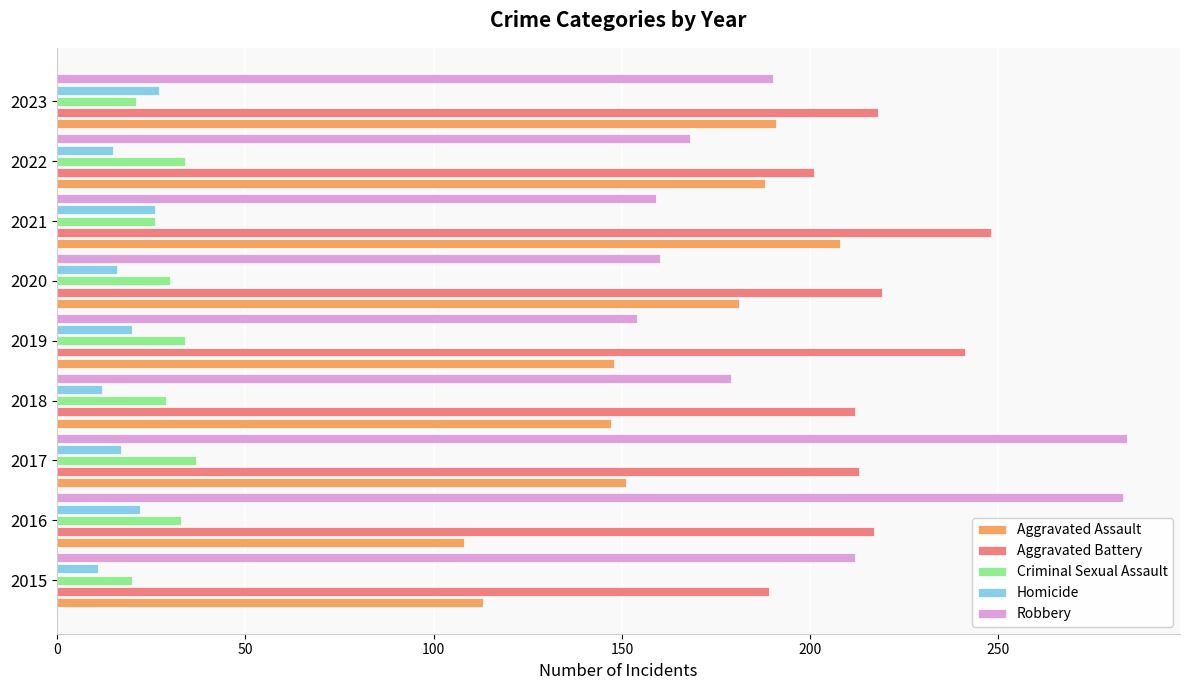

What is the difference between the second highest and second lowest values in the Robbery series?

124